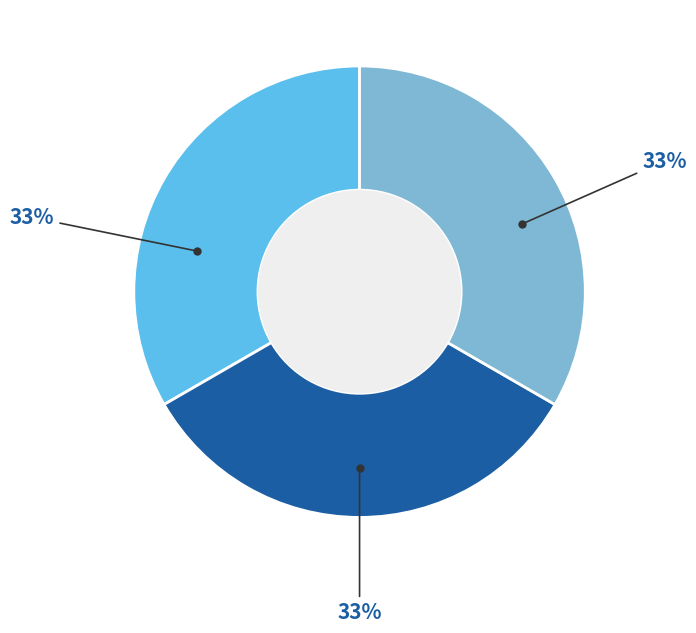

Is there any slice that represents more than half of the pie?

No